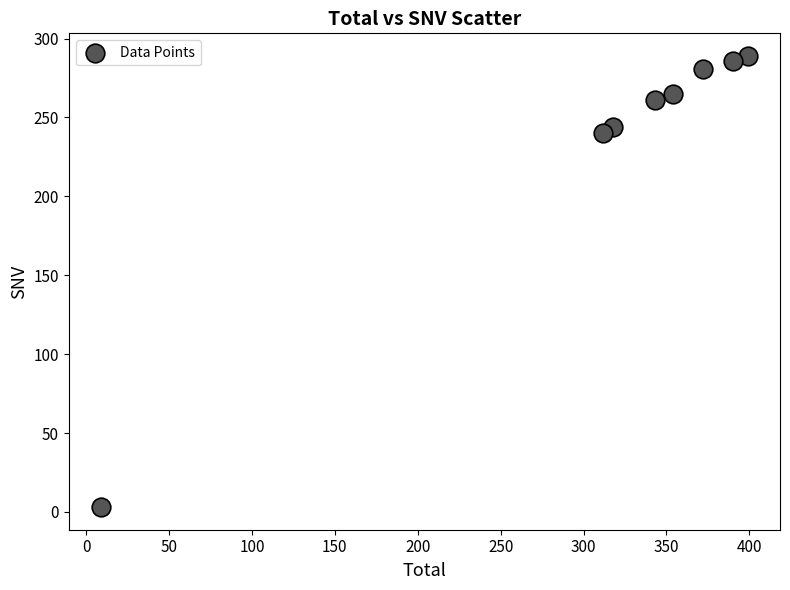

What is the range of Y values (max minus min)?

286